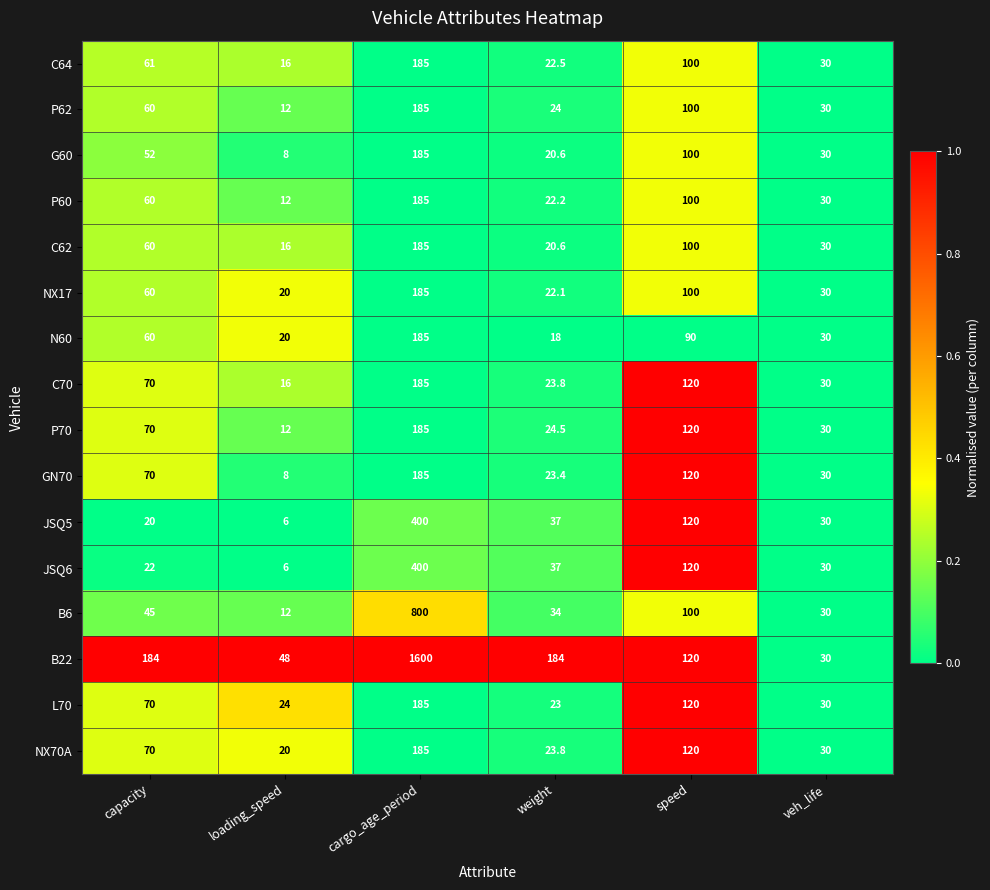

At which category is the sum across all series the highest?

cargo_age_period